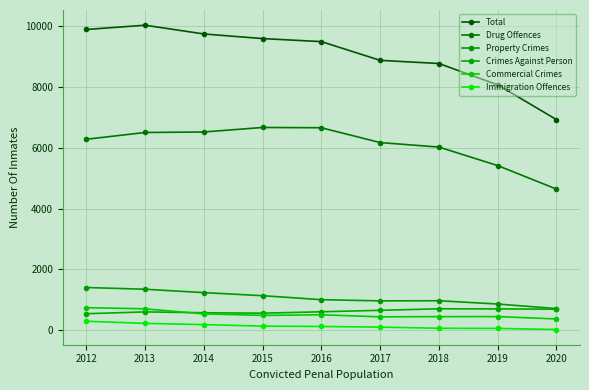

Reading left to right, list all the values displayed in this chart.

Total: 9901	10042	9754	9602	9502	8885	8781	8078	6934
Drug Offences: 6287	6510	6527	6675	6666	6178	6030	5420	4646
Property Crimes: 1406	1349	1238	1136	1005	966	970	862	712
Crimes Against Person: 543	603	575	560	607	655	705	701	692
Commercial Crimes: 742	704	537	488	508	440	447	448	370
Immigration Offences: 295	225	184	134	123	102	64	59	23